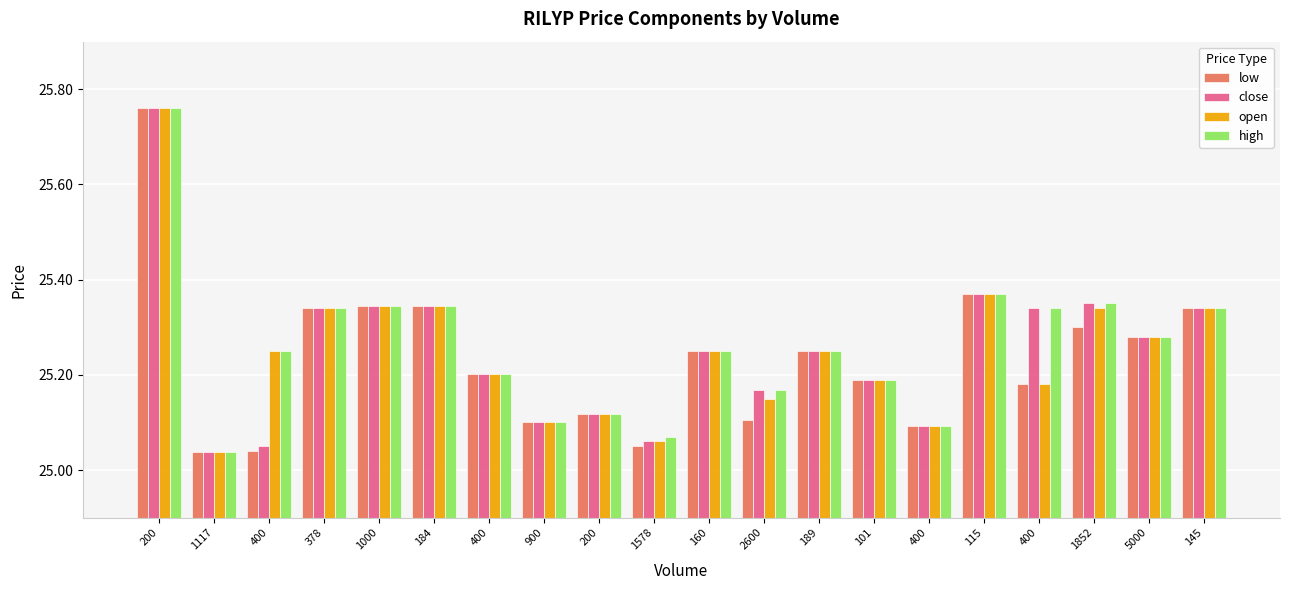

Reading left to right, extract all data points from this chart.

low: 25.8	25.0	25.0	25.3	25.3	25.3	25.2	25.1	25.1	25.1	25.2	25.1	25.2	25.2	25.1	25.4	25.2	25.3	25.3	25.3
close: 25.8	25.0	25.1	25.3	25.3	25.3	25.2	25.1	25.1	25.1	25.2	25.2	25.2	25.2	25.1	25.4	25.3	25.4	25.3	25.3
open: 25.8	25.0	25.2	25.3	25.3	25.3	25.2	25.1	25.1	25.1	25.2	25.1	25.2	25.2	25.1	25.4	25.2	25.3	25.3	25.3
high: 25.8	25.0	25.2	25.3	25.3	25.3	25.2	25.1	25.1	25.1	25.2	25.2	25.2	25.2	25.1	25.4	25.3	25.4	25.3	25.3